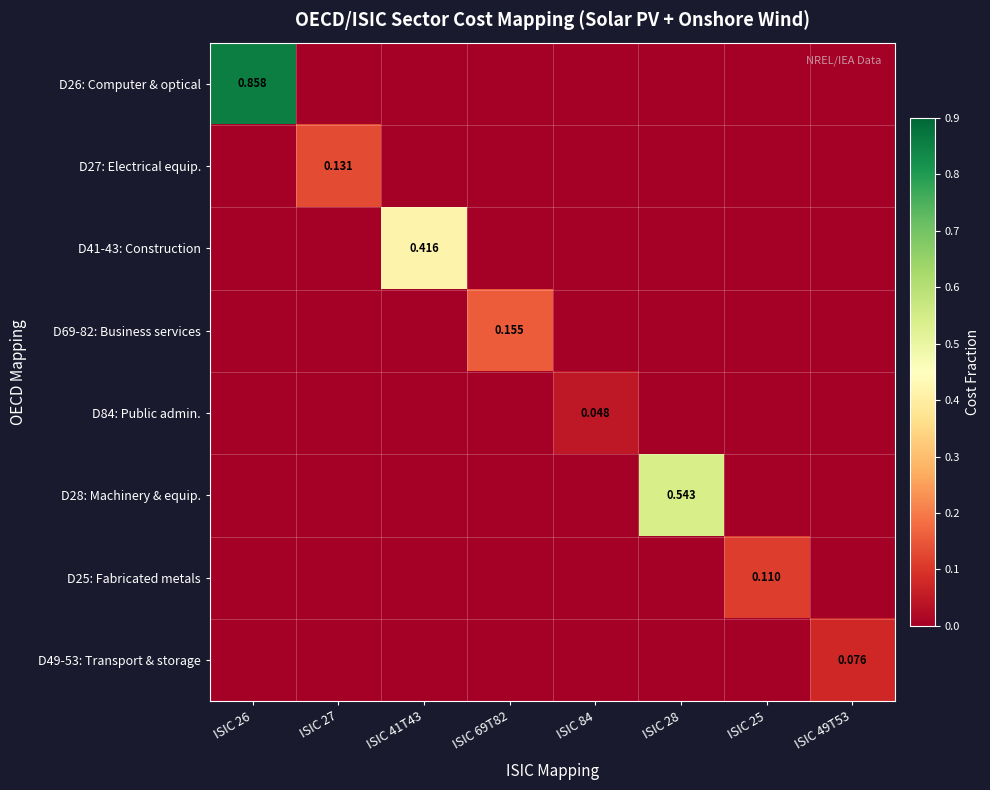

Between ISIC 69T82 and ISIC 28, which series saw the biggest shift?

D28: Machinery & equip.